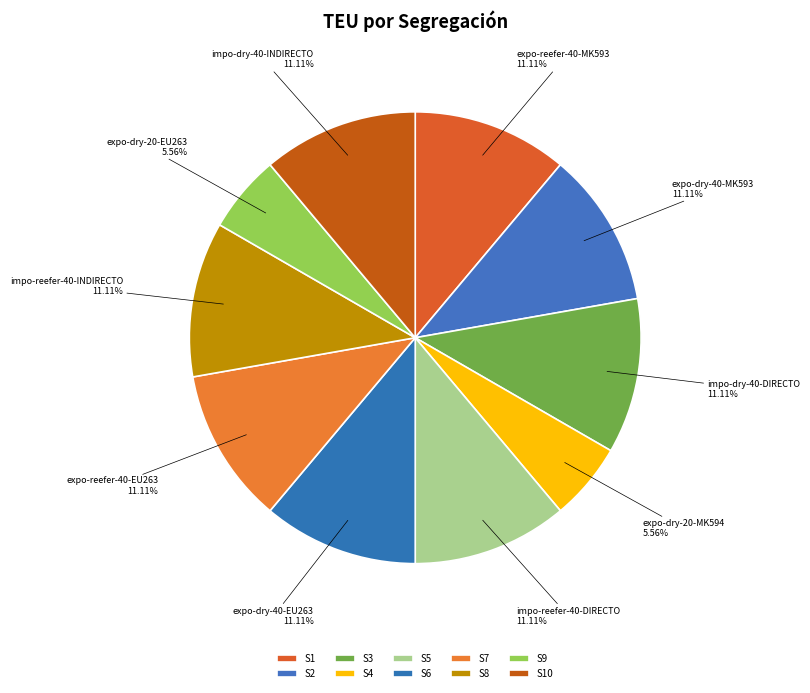

True or false: S10 accounts for 11% of the total.

True